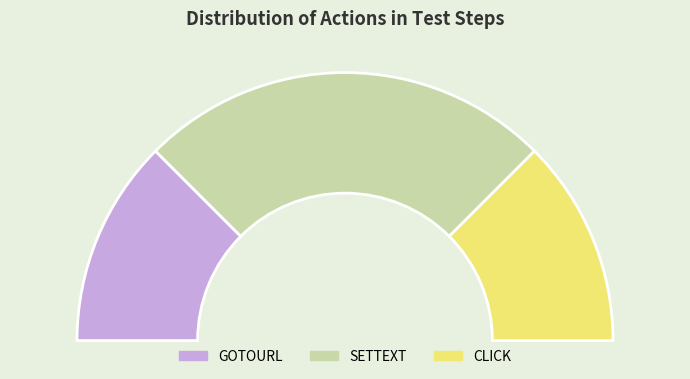

What is the change in value from GOTOURL to SETTEXT?

+1